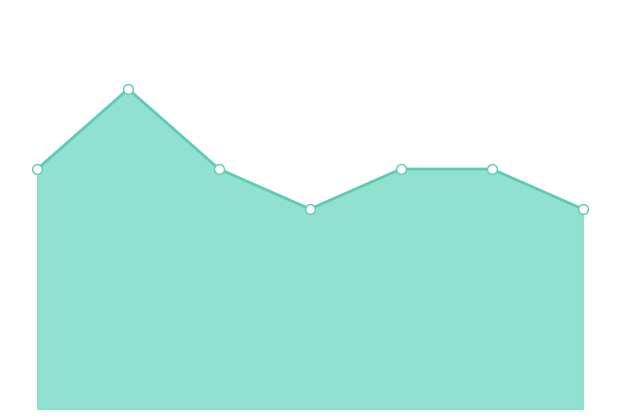

What is the change in value from 1 to 2?

-2